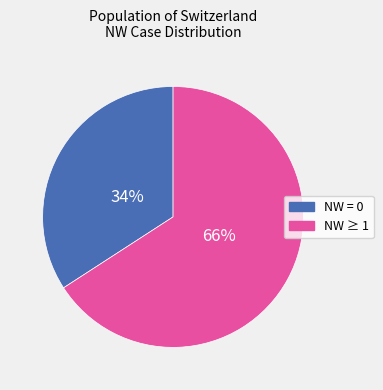

Is it true that NW = 0 is 34% of the pie?

True